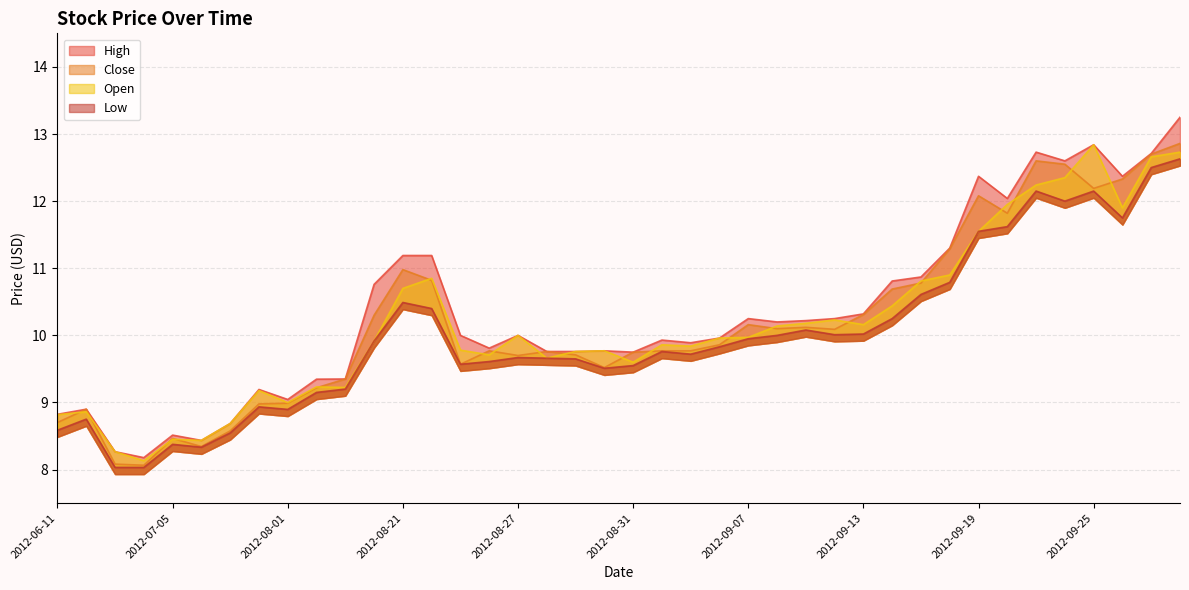

How many distinct data groups are displayed?

4